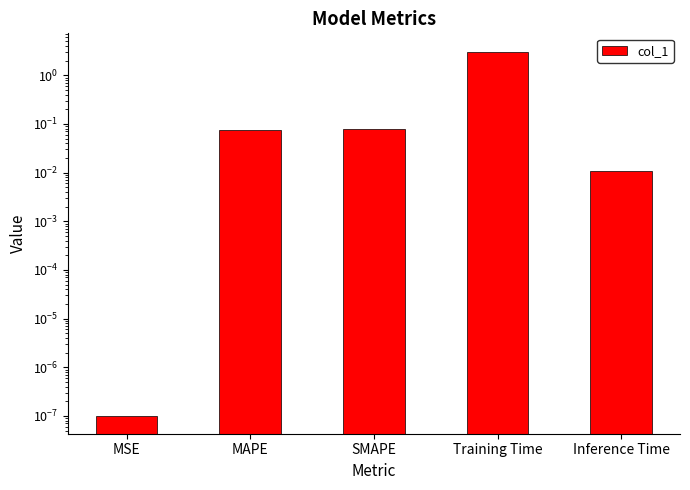

What is the label of the 3rd bar from the left?

SMAPE